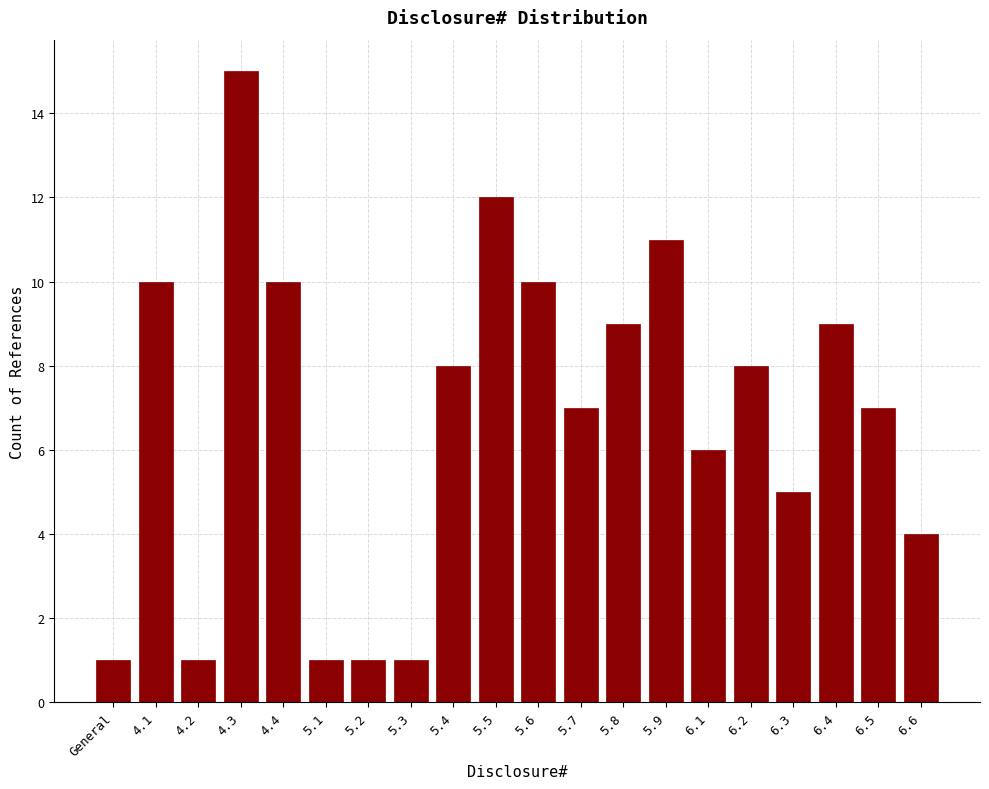

Reading left to right, extract all data points from this chart.

1	10	1	15	10	1	1	1	8	12	10	7	9	11	6	8	5	9	7	4